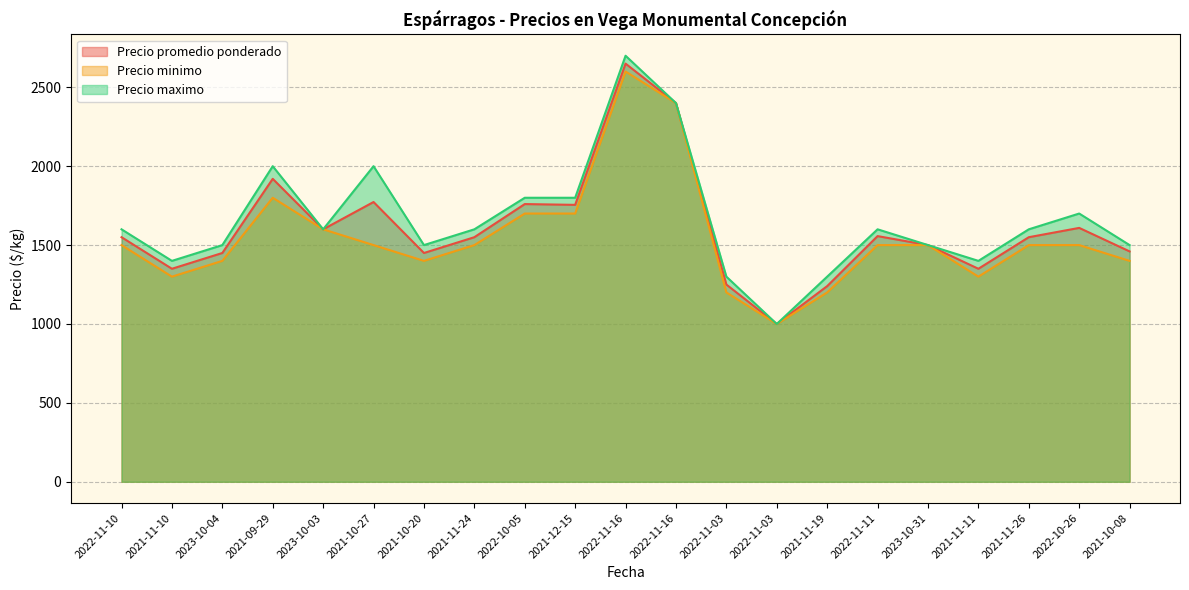

What is the label of the 5th point from the right?

2023-10-31